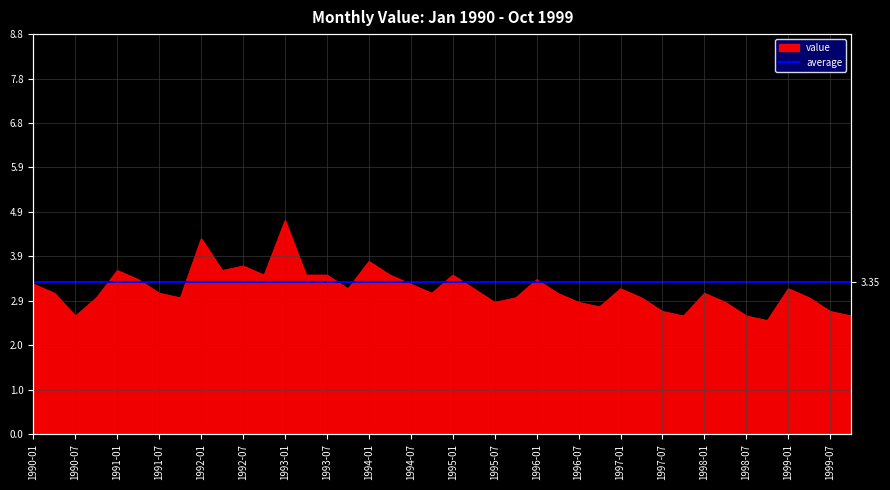

Reading left to right, transcribe all the data shown in this chart.

1990-01=3.3	1990-04=3.1	1990-07=2.6	1990-10=3.0	1991-01=3.6	1991-04=3.4	1991-07=3.1	1991-10=3.0	1992-01=4.3	1992-04=3.6	1992-07=3.7	1992-10=3.5	1993-01=4.7	1993-04=3.5	1993-07=3.5	1993-10=3.2	1994-01=3.8	1994-04=3.5	1994-07=3.3	1994-10=3.1	1995-01=3.5	1995-04=3.2	1995-07=2.9	1995-10=3.0	1996-01=3.4	1996-04=3.1	1996-07=2.9	1996-10=2.8	1997-01=3.2	1997-04=3.0	1997-07=2.7	1997-10=2.6	1998-01=3.1	1998-04=2.9	1998-07=2.6	1998-10=2.5	1999-01=3.2	1999-04=3.0	1999-07=2.7	1999-10=2.6